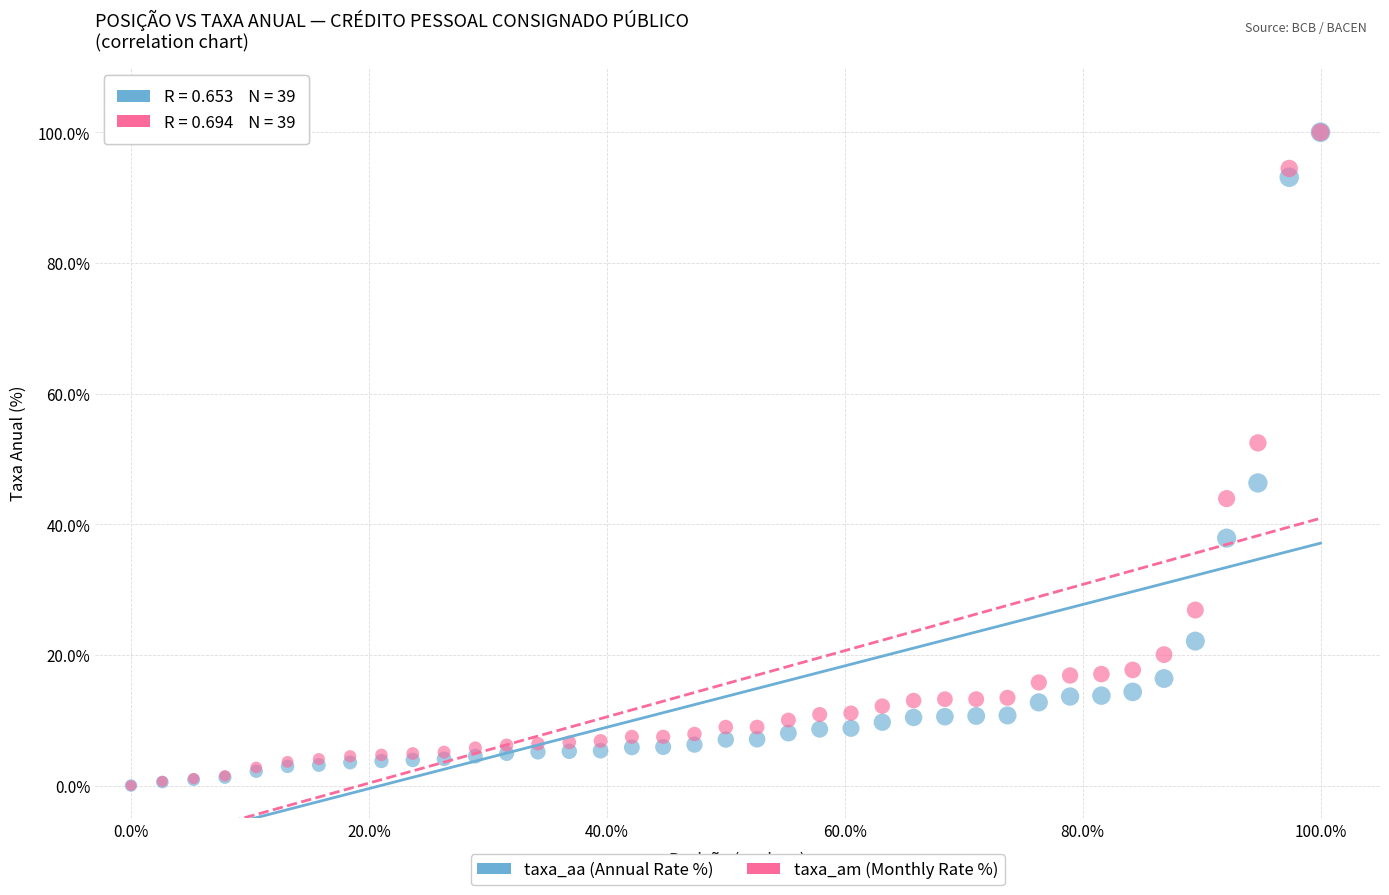

What are all the series names shown in the legend?

taxa_aa (Annual Rate %), taxa_am (Monthly Rate %)